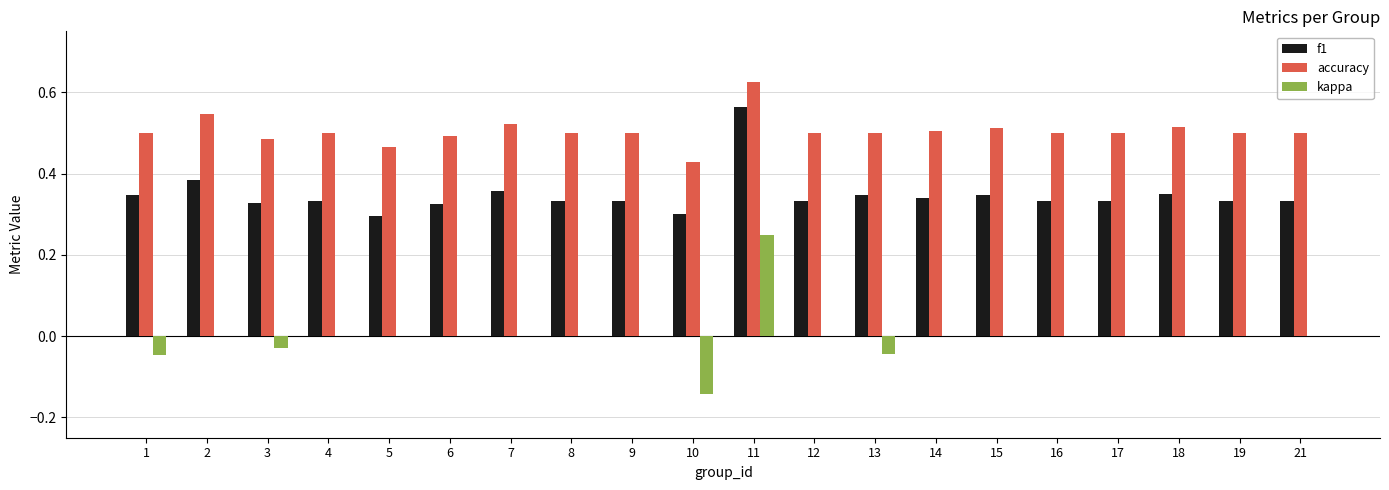

Are the bars grouped side by side (vs. stacked)?

Yes